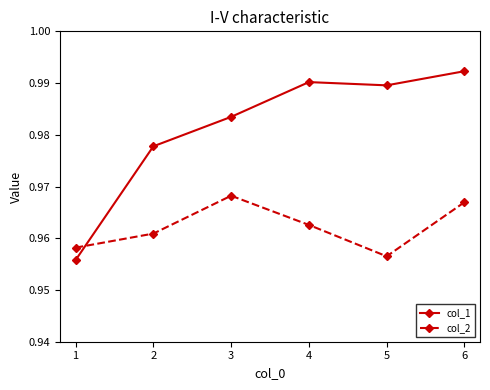

What are all the series names shown in the legend?

col_1, col_2